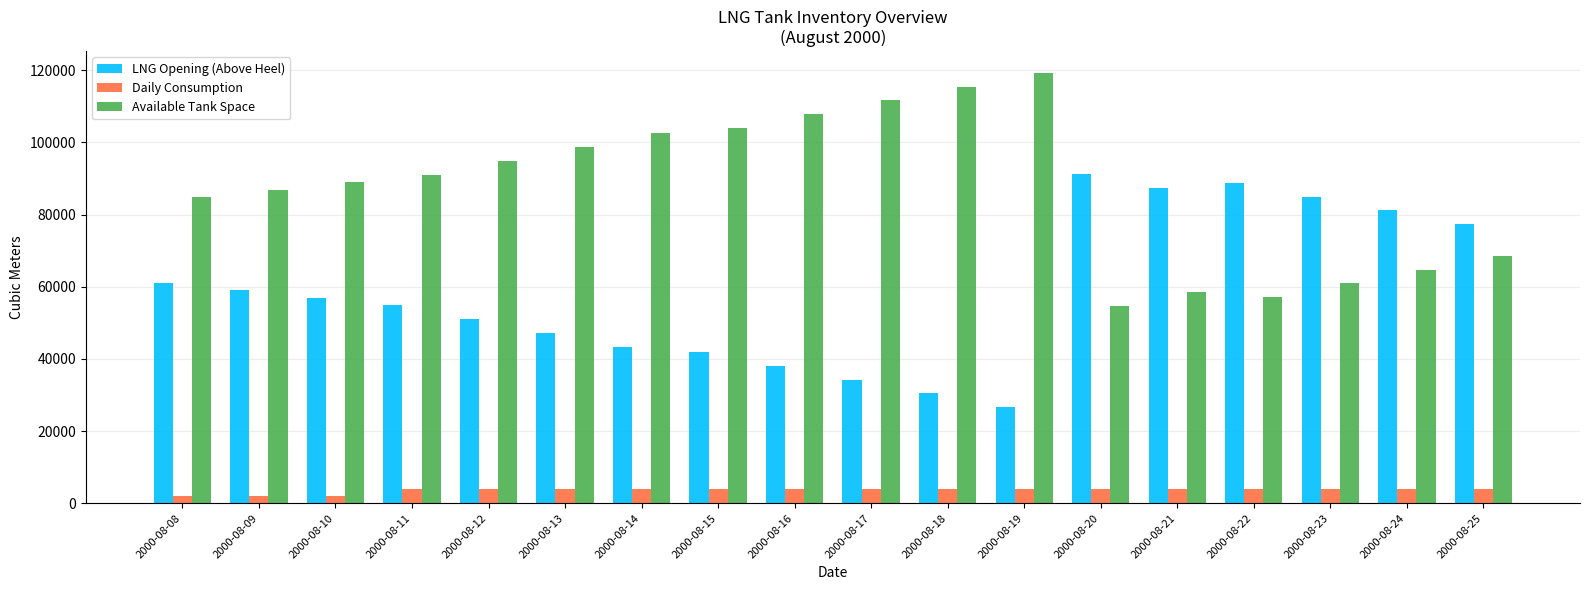

At how many categories does at least one series exceed 34939?

18